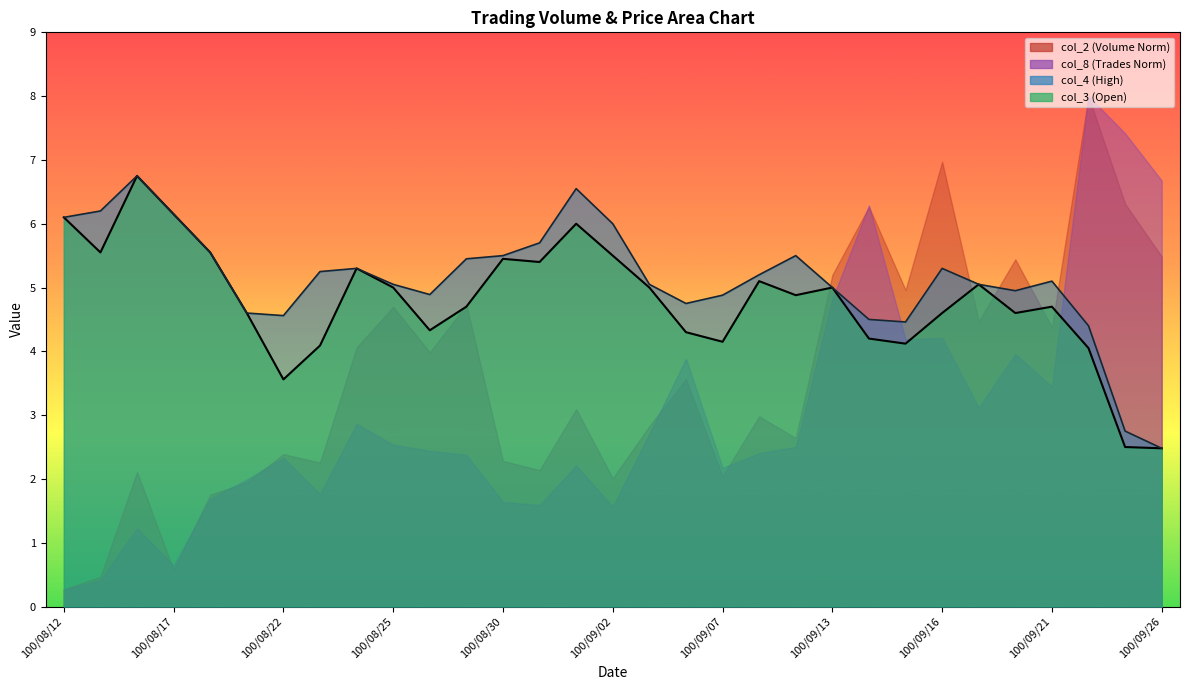

At how many categories does at least one series exceed 3?

29